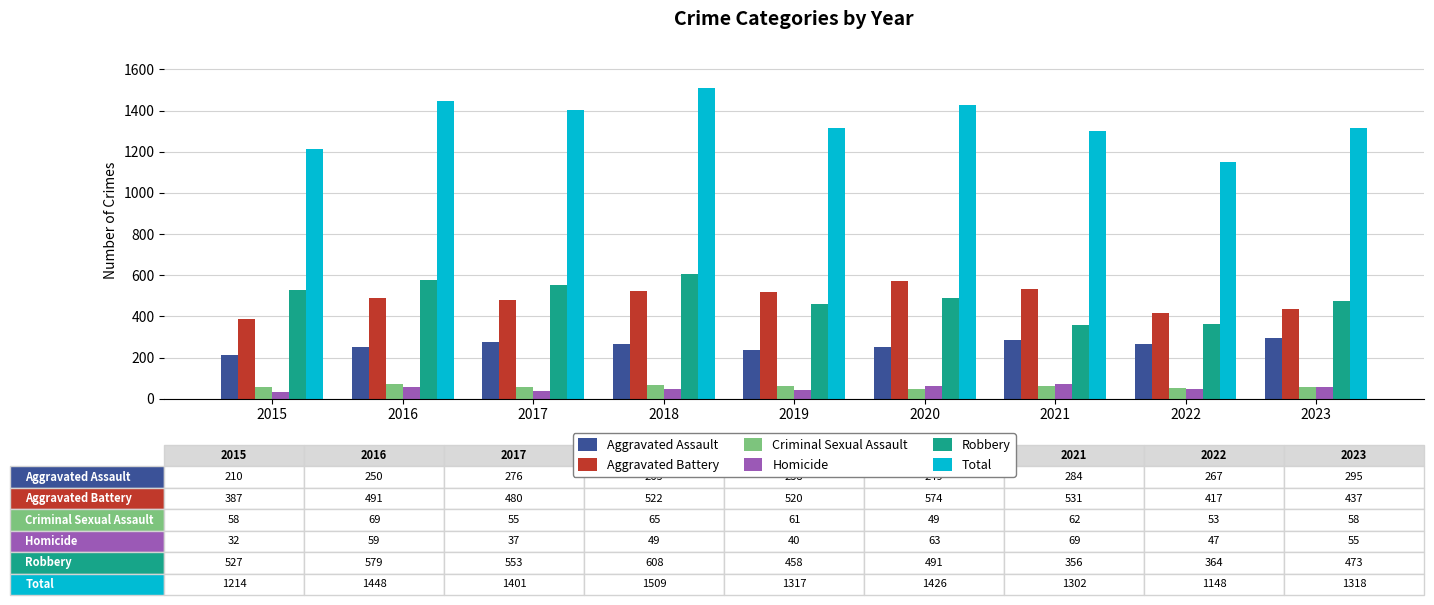

What are all the series names shown in the legend?

Aggravated Assault, Aggravated Battery, Criminal Sexual Assault, Homicide, Robbery, Total